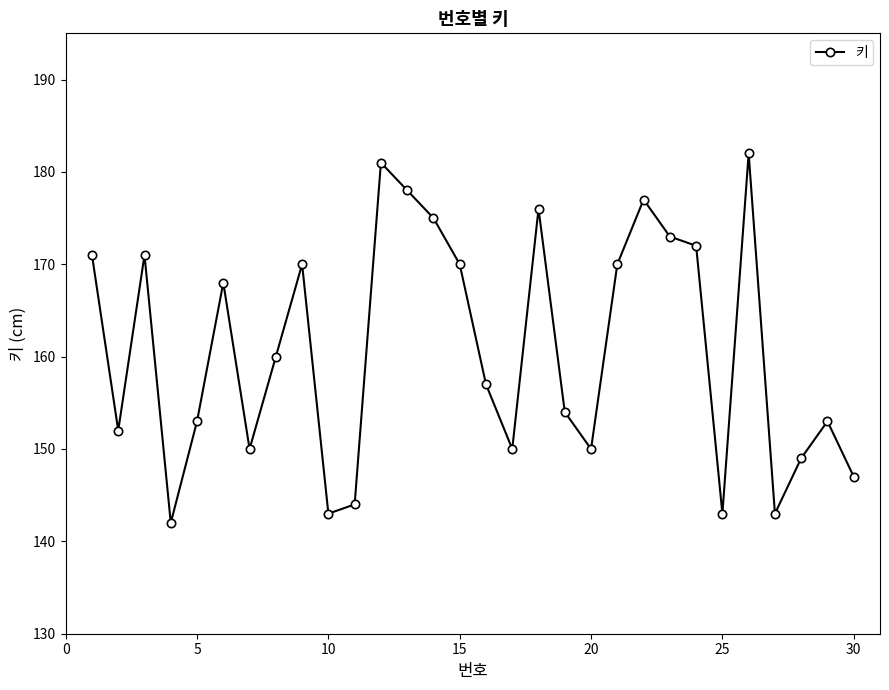

What is the difference between the maximum and minimum values?

40